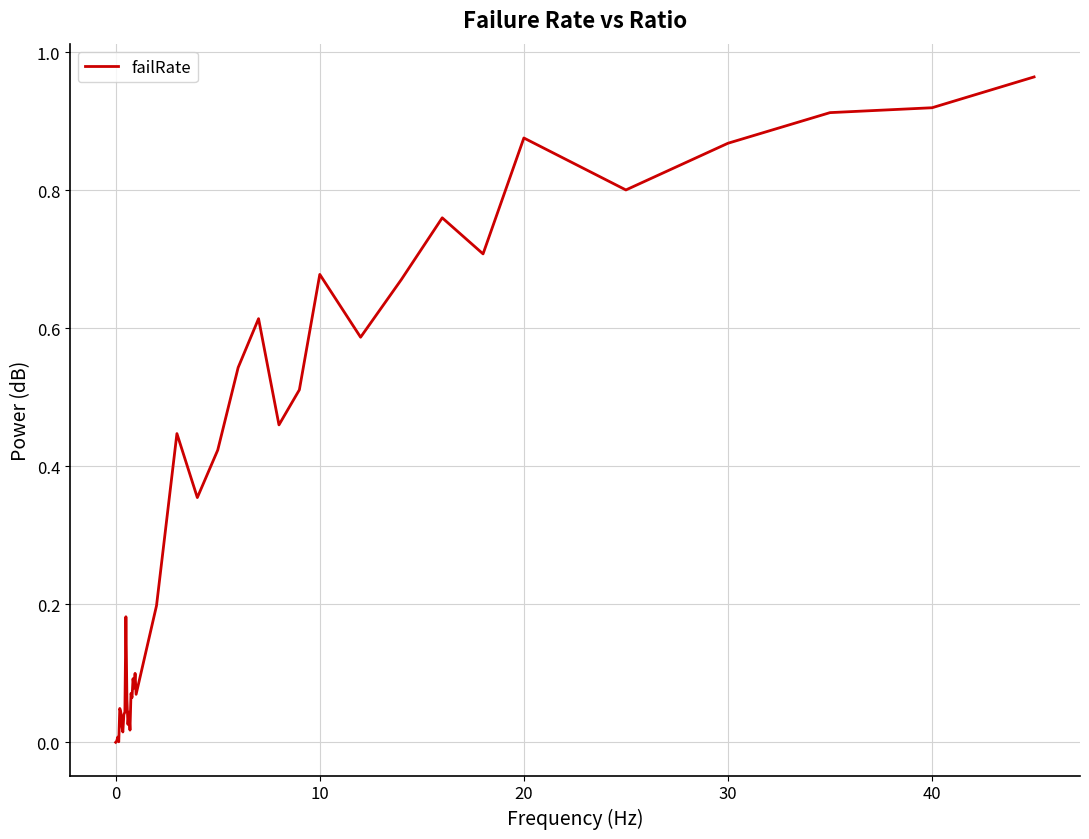

True or false: the data shows -0.4 at 0.

False